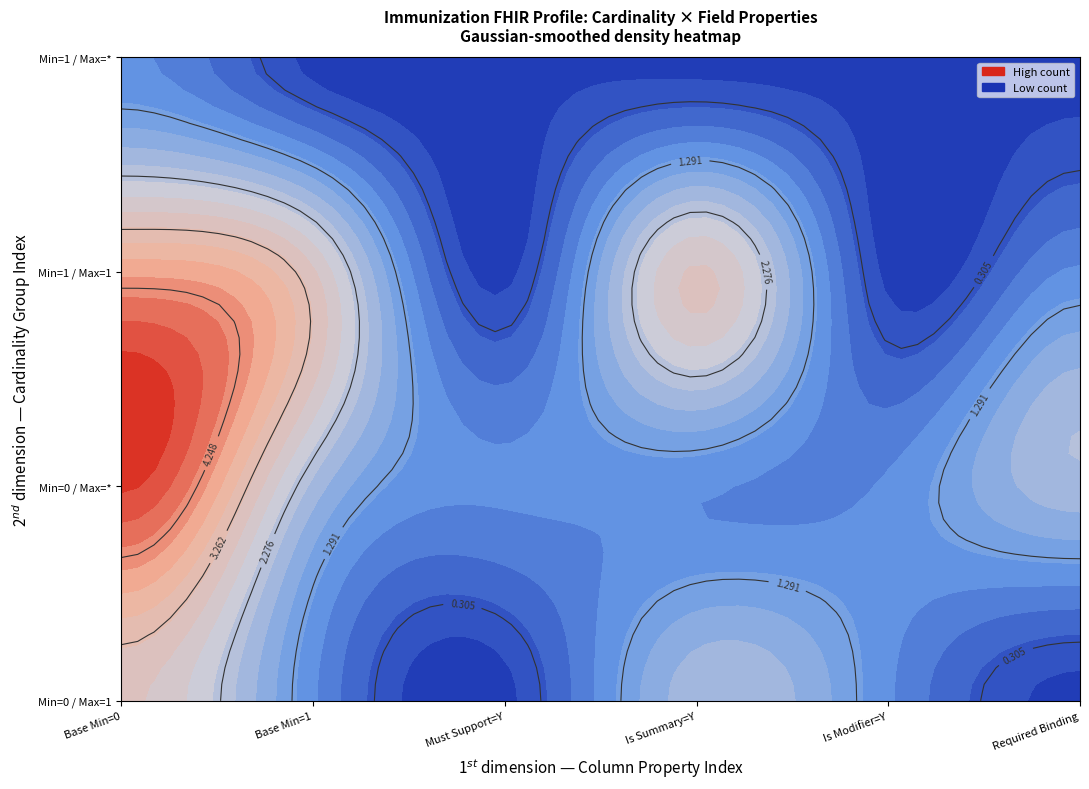

Between 0_0 and 1_0, which is larger?

0_0